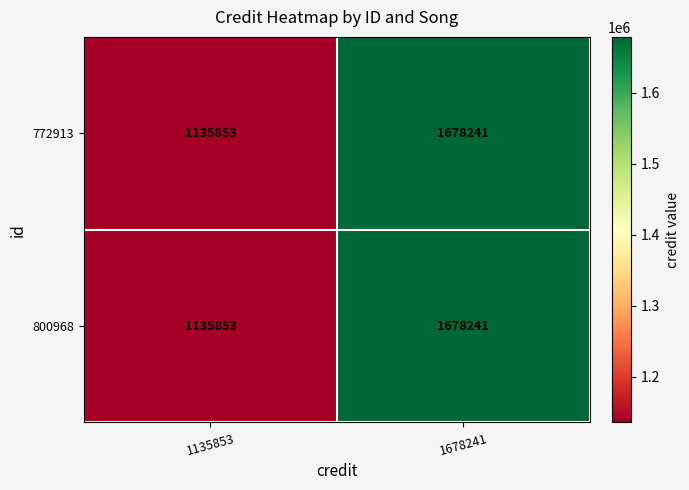

At which label is 772913 closest to 1407047?

1135853